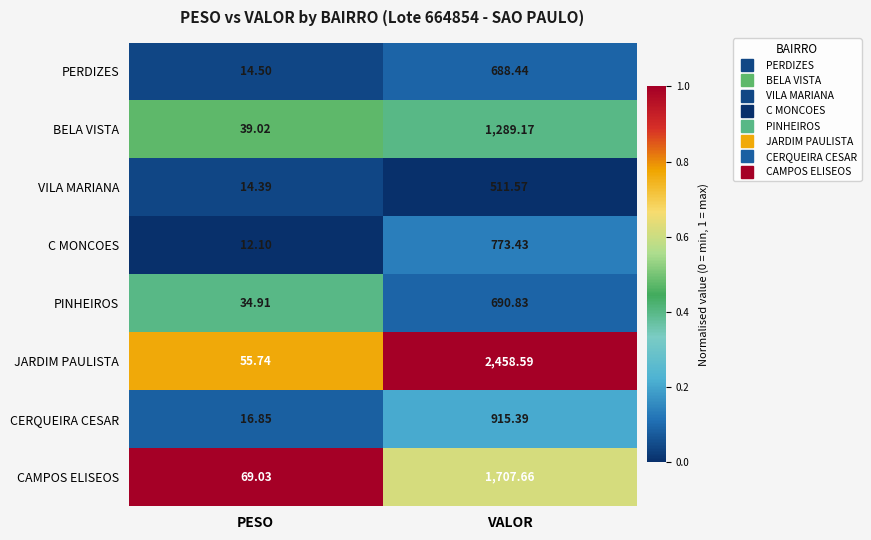

Which series has the largest total across all categories?

JARDIM PAULISTA